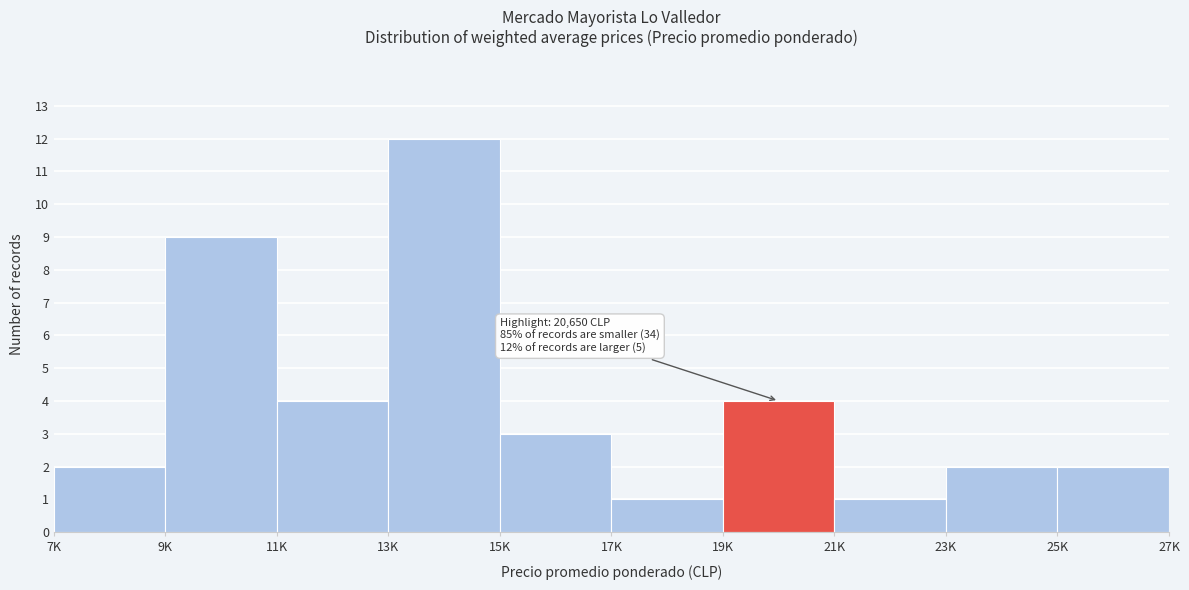

Reading left to right, list all the values displayed in this chart.

7K=2	9K=9	11K=4	13K=12	15K=3	17K=1	19K=4	21K=1	23K=2	25K=2